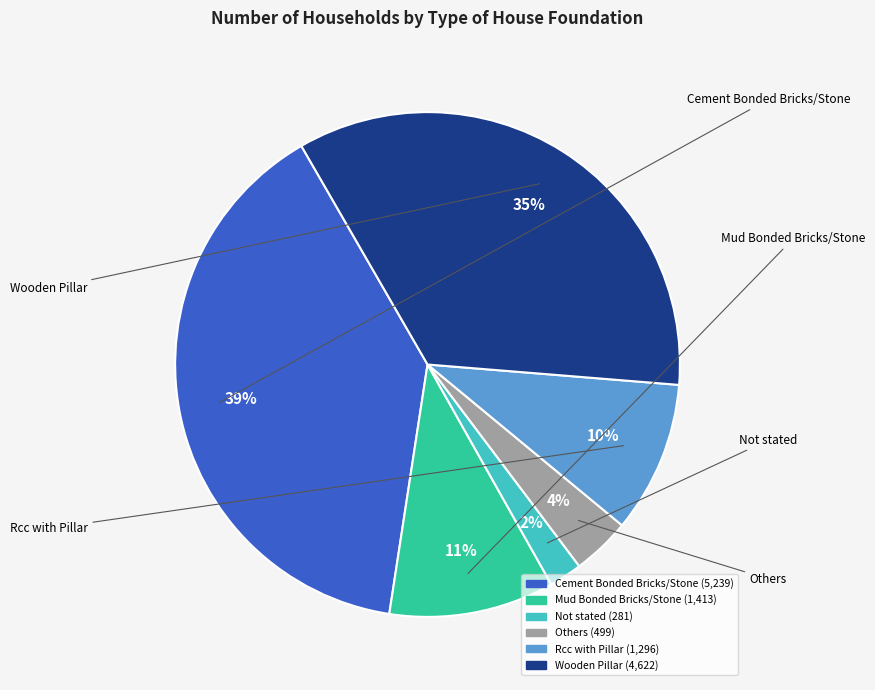

Is there a majority slice in this chart?

No